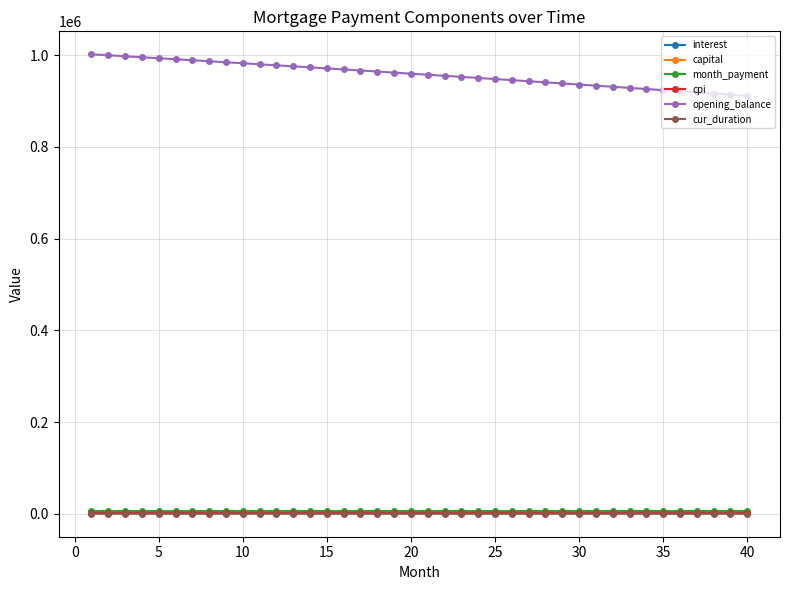

What is the greatest value displayed?

1001666.7